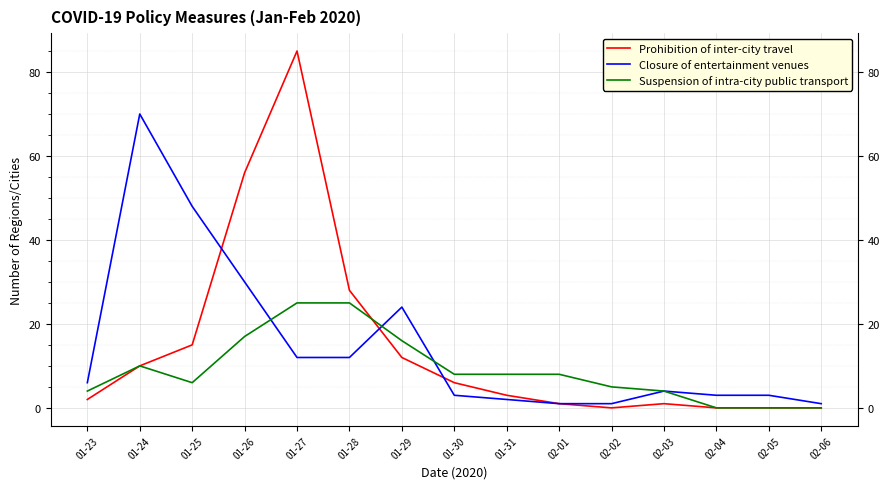

Is it true that Closure of entertainment venues equals 49 at 01-26?

False